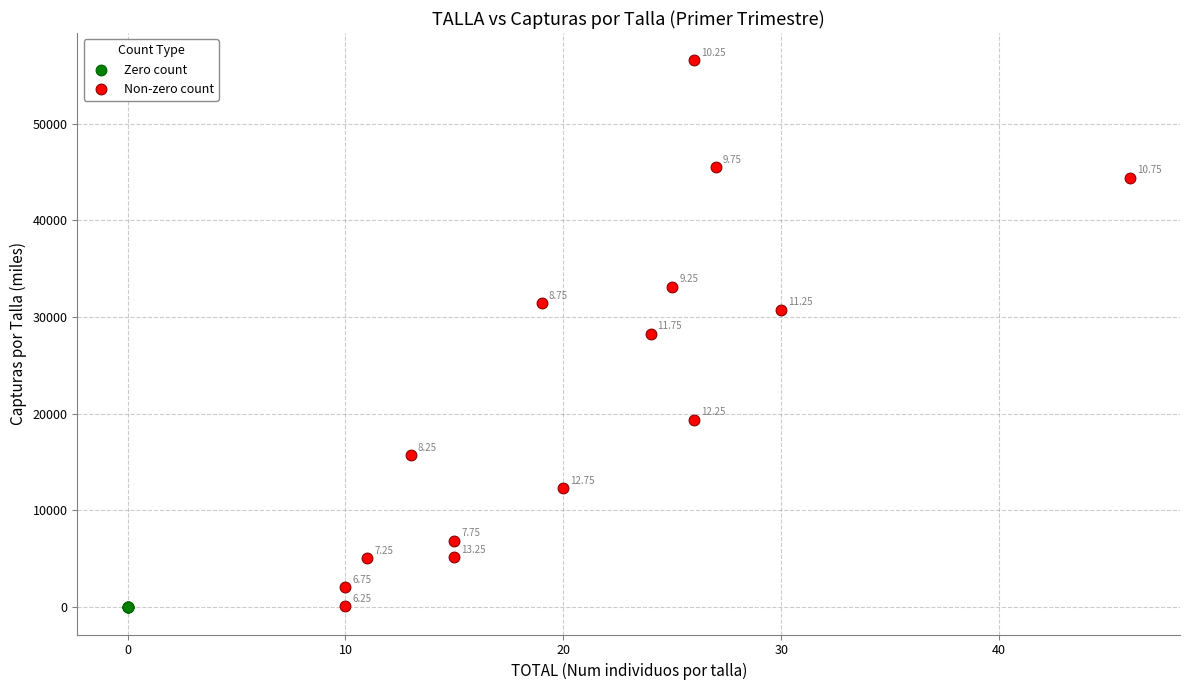

Which series contains the lowest Y value?

Zero count